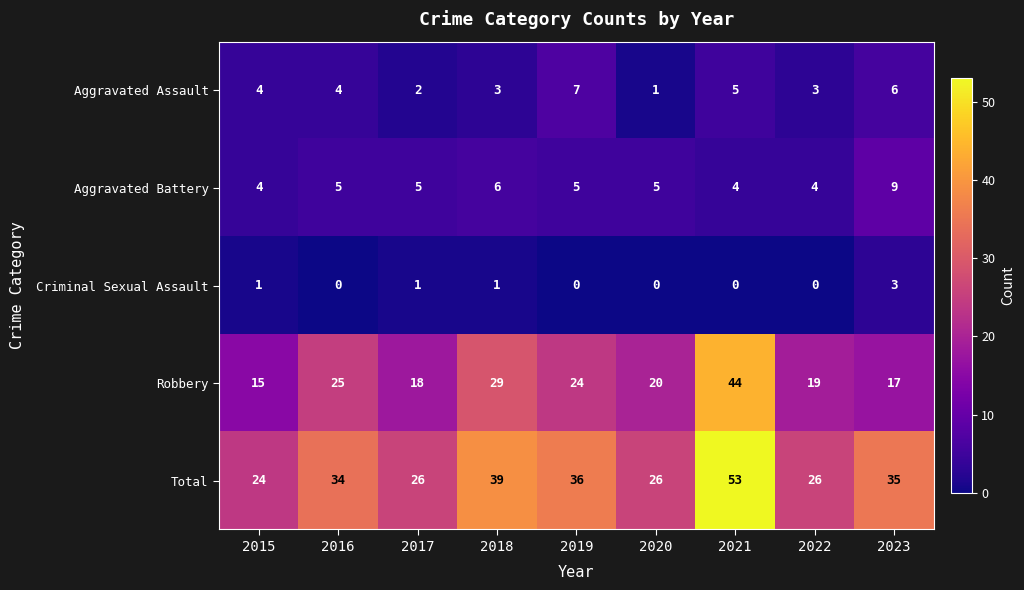

List the series in order of their peak value, highest first.

Total, Robbery, Aggravated Battery, Aggravated Assault, Criminal Sexual Assault